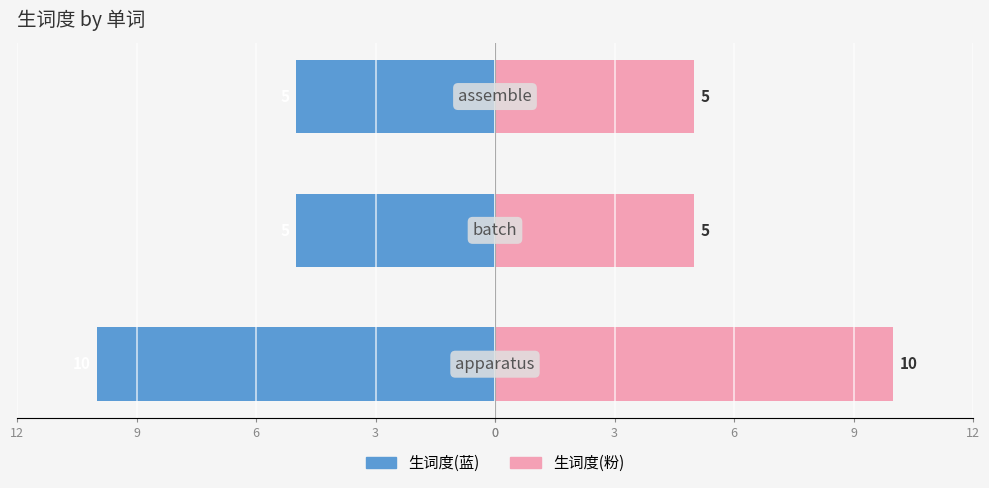

The 生词度(粉) series shows 7 at 6. True or false?

False